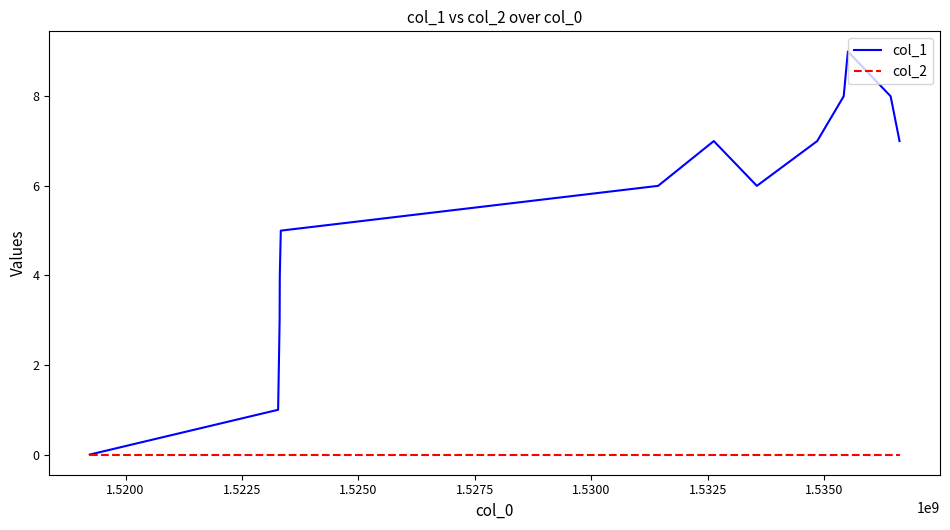

What is the difference between the maximum and minimum values in the col_1 series?

9